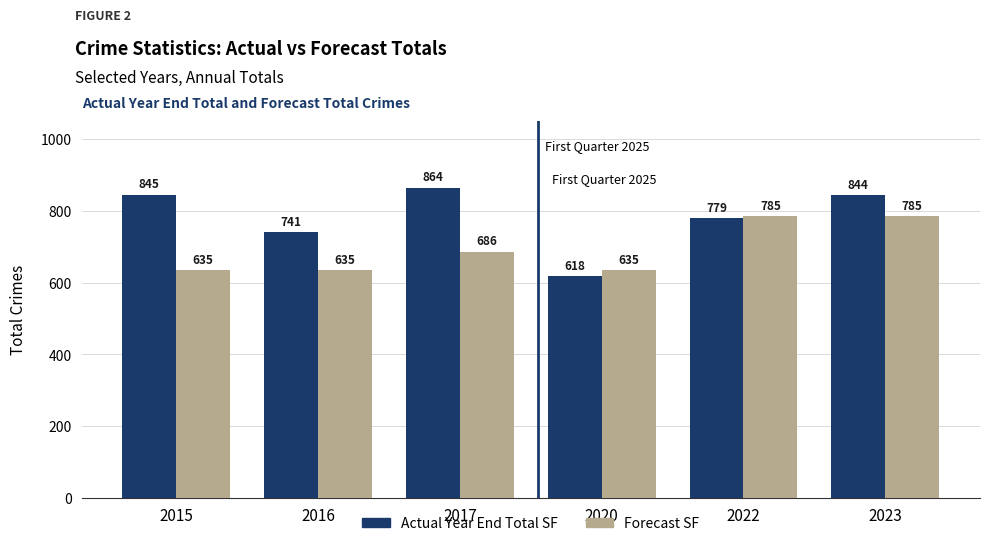

The Actual Year End Total SF series shows 1205 at 2016. True or false?

False